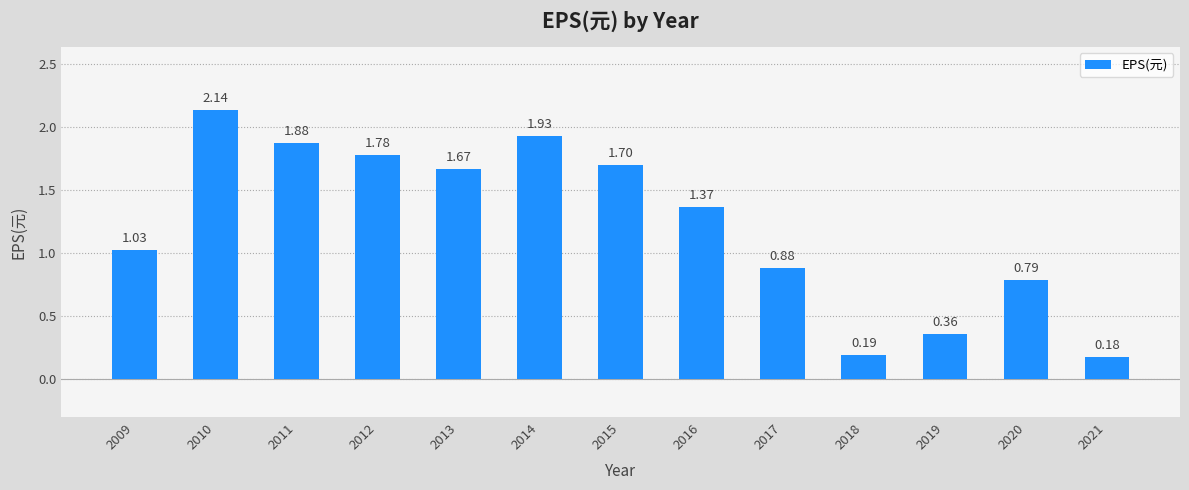

Rank the categories by value from lowest to highest.

2021, 2018, 2019, 2020, 2017, 2009, 2016, 2013, 2015, 2012, 2011, 2014, 2010